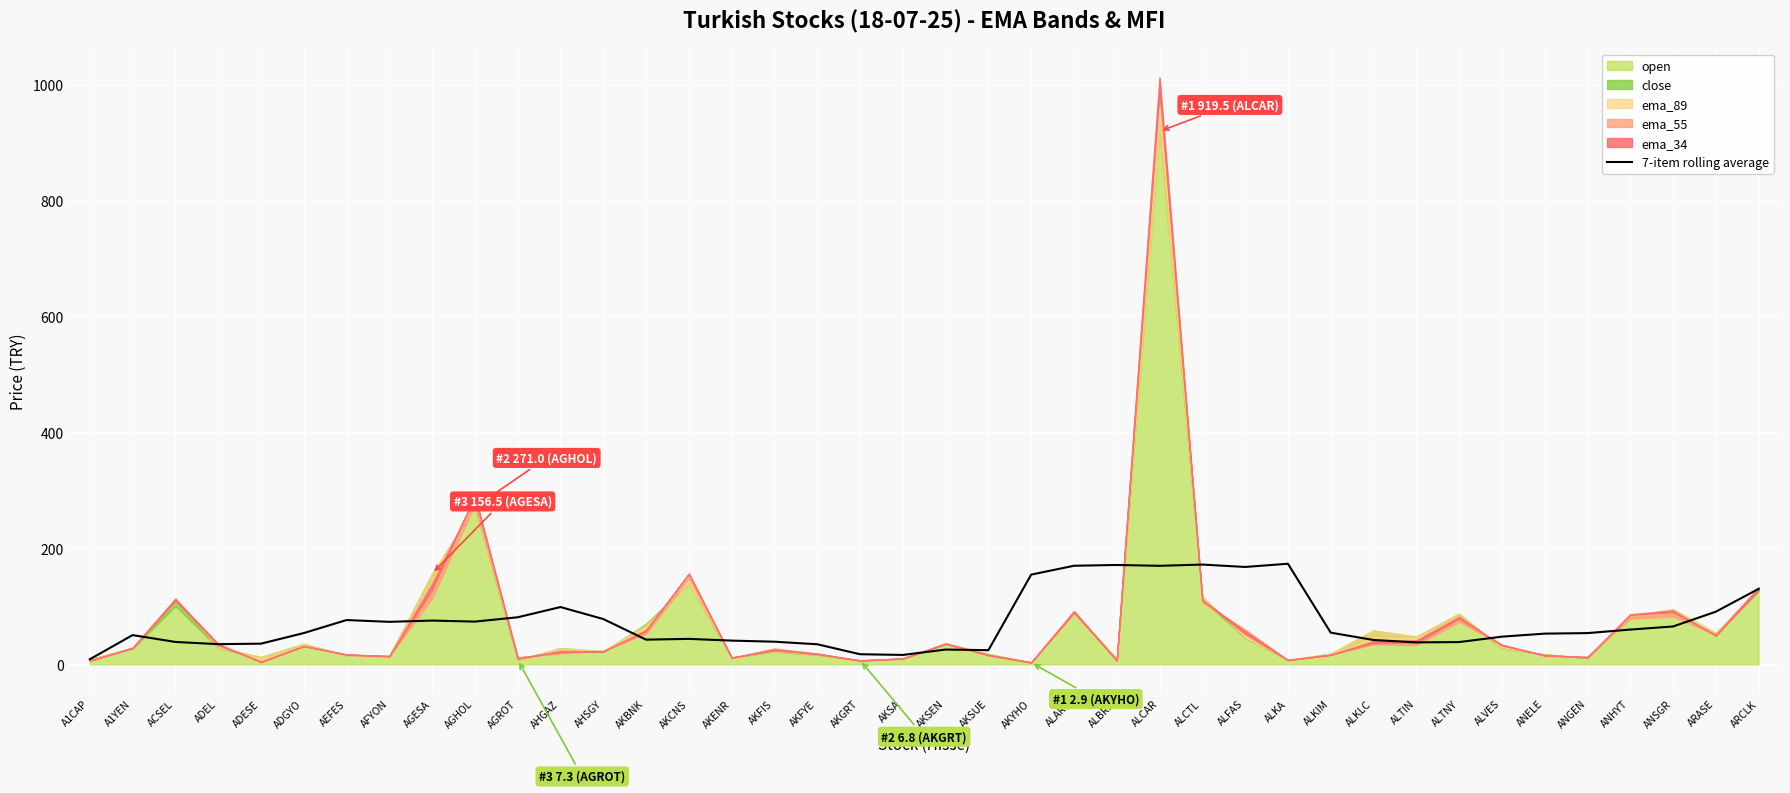

Does the chart display data point markers on the line(s)?

No